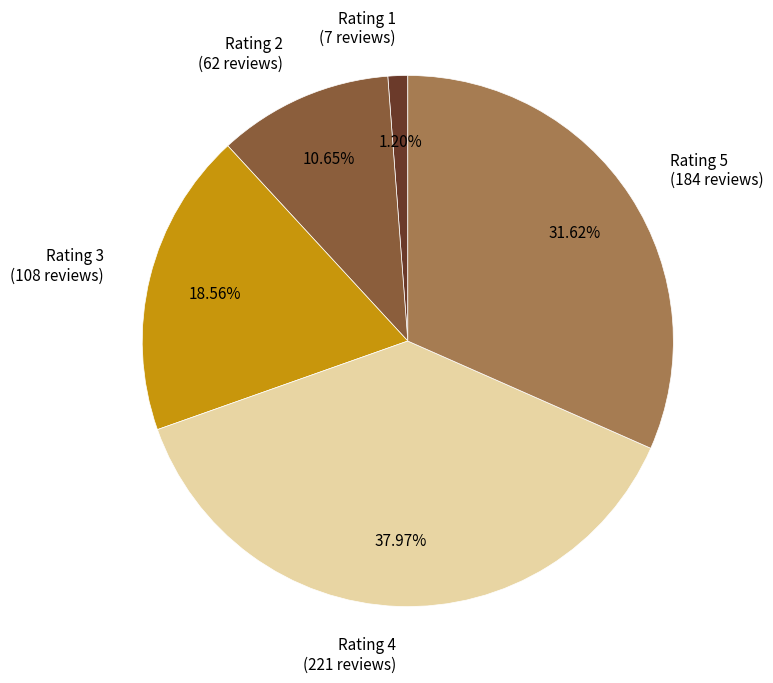

Does Rating 4 (221 reviews) represent more than half of the total?

No